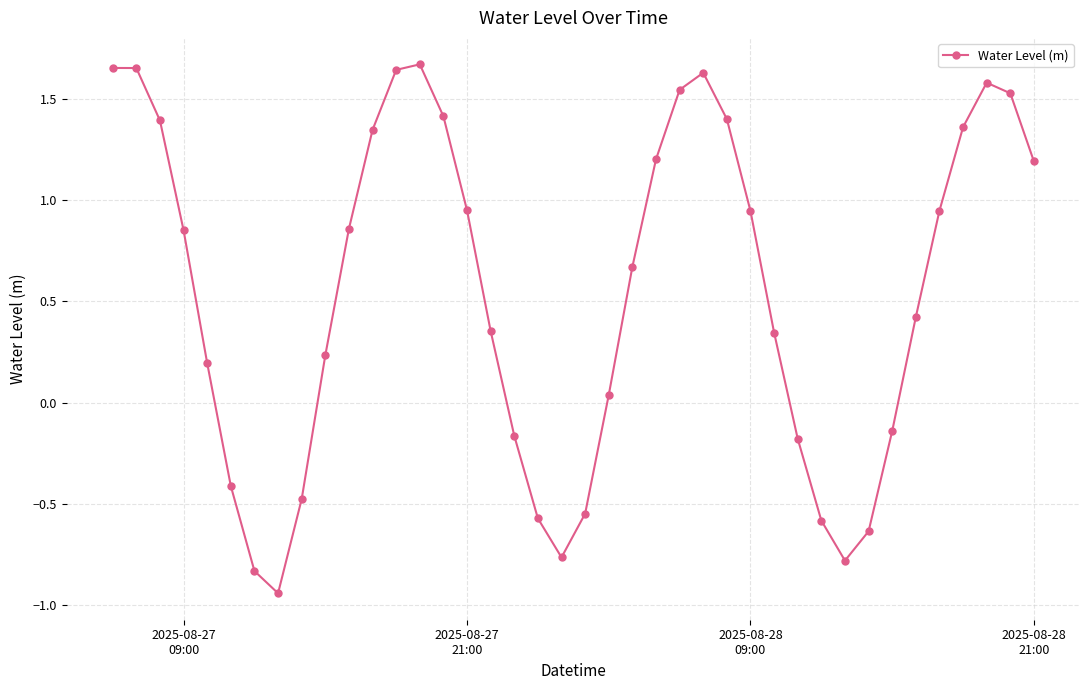

True or false: there are more than 2 points higher than both neighbors.

True